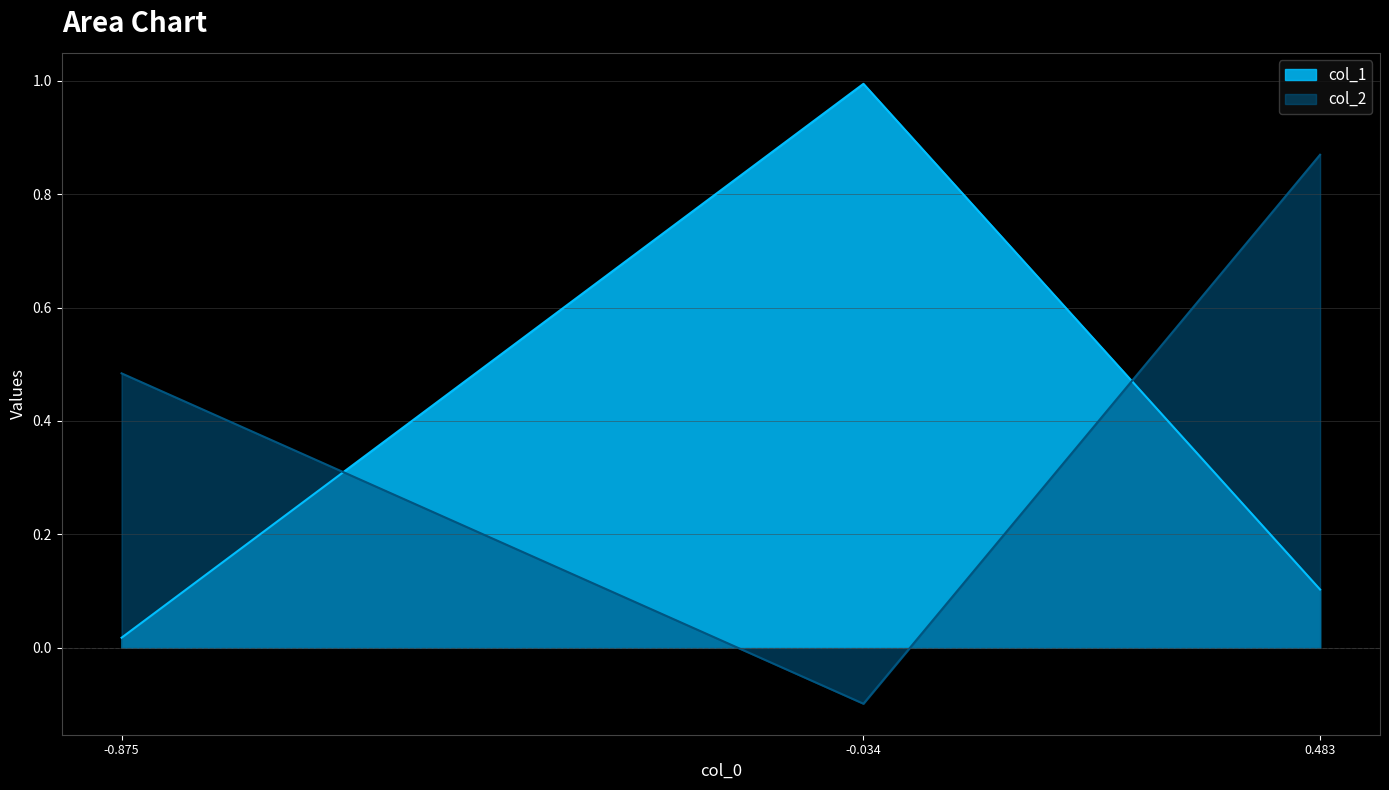

Does the chart display data point markers on the line(s)?

No